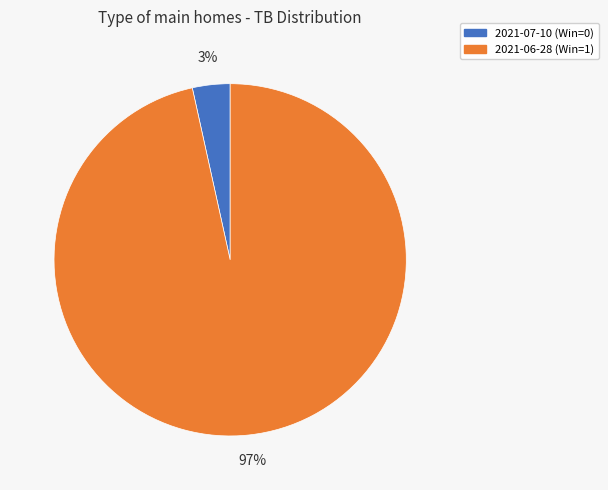

Which slice represents more than half of the pie?

2021-06-28 (Win=1)